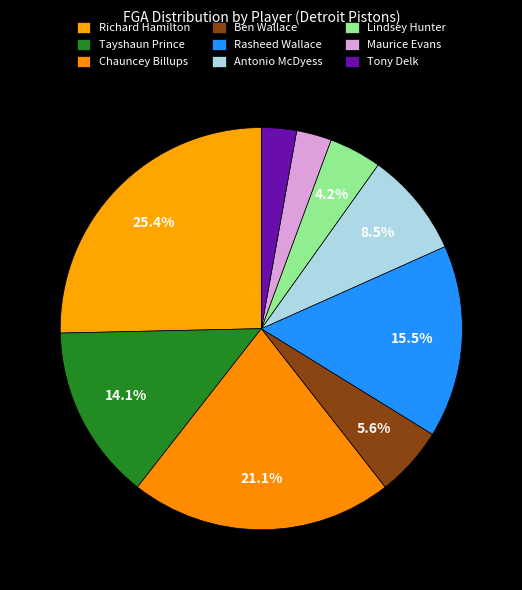

Combined, do Tony Delk and Rasheed Wallace account for over 50%?

No